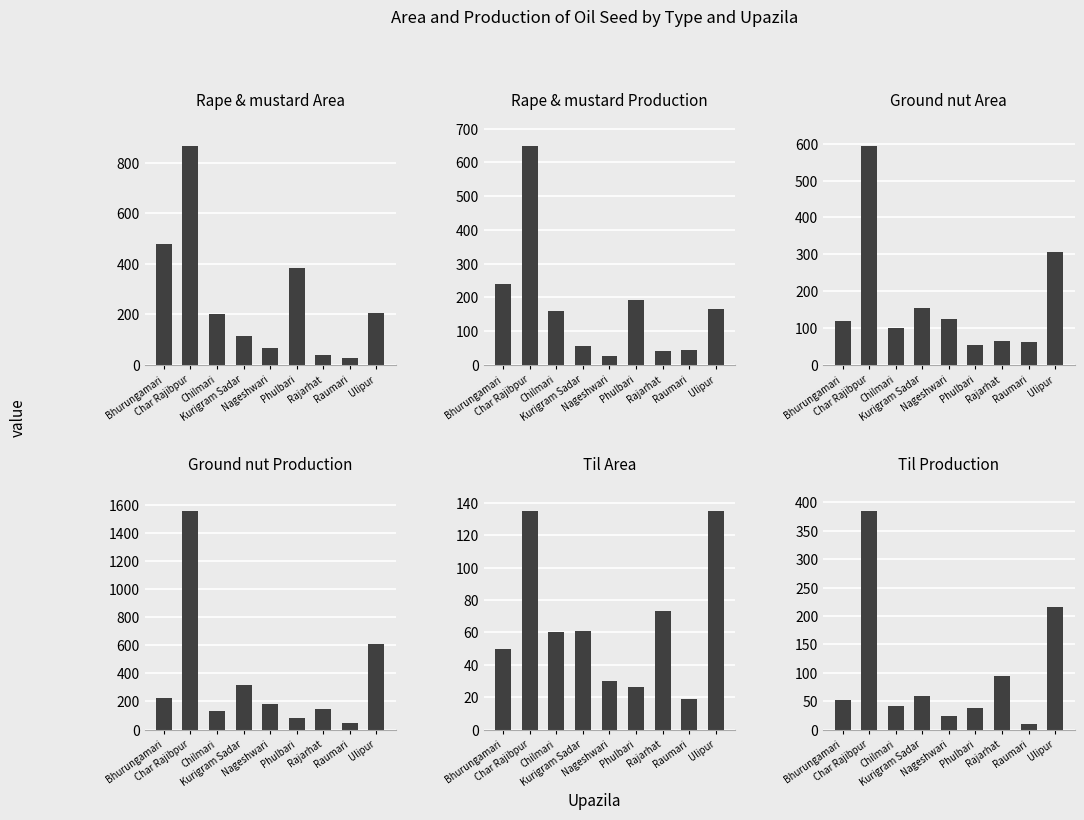

Between Nageshwari and Ulipur, which series saw the biggest shift?

Ground nut Production